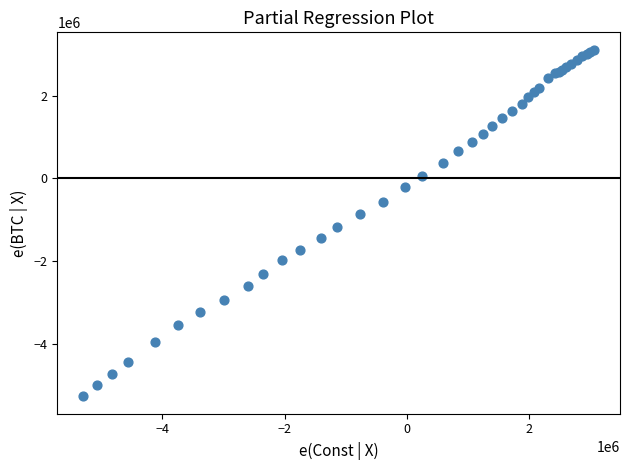

What Y value in the scatter plot is closest to -1079858?

-1187343.3